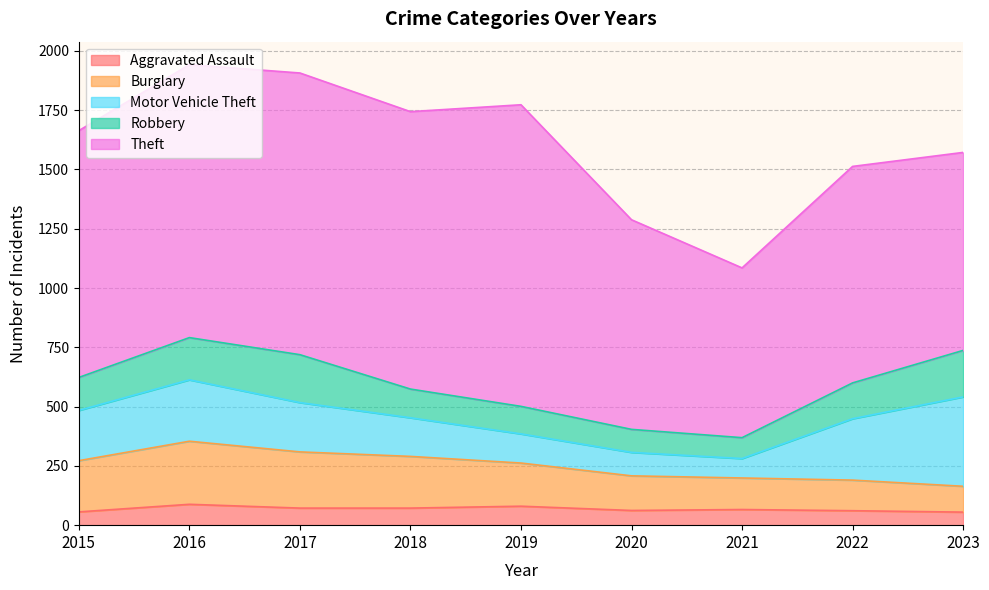

Which label corresponds to the largest value in the chart?

2019